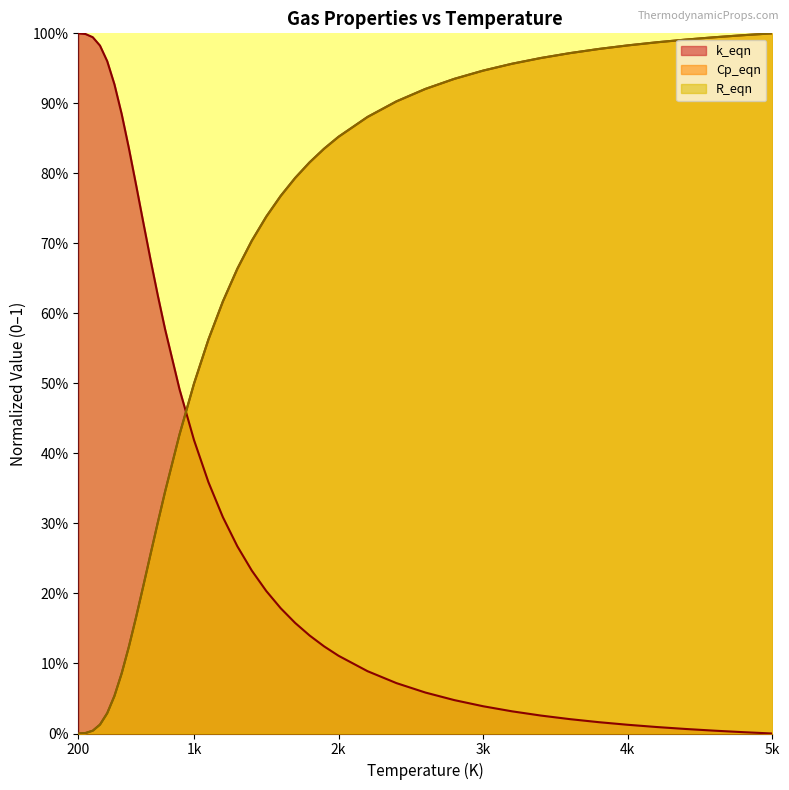

What is the approximate value of Cp_eqn at 2k?

0.9